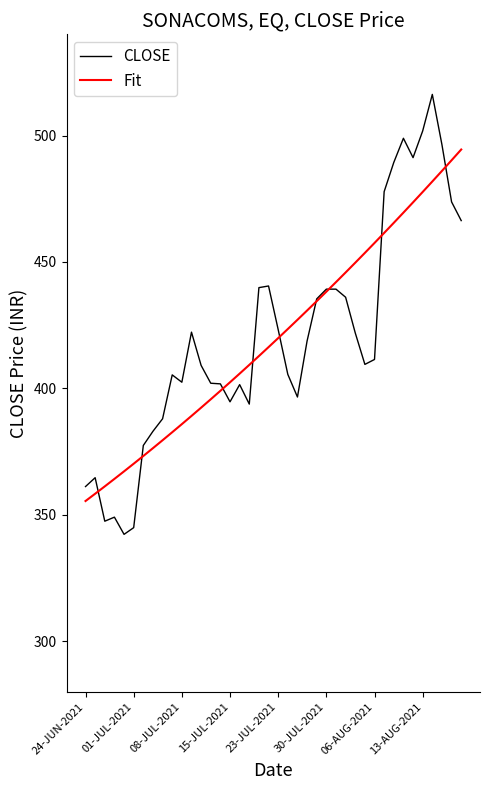

Rank the series by their maximum value, from highest to lowest.

CLOSE, Fit